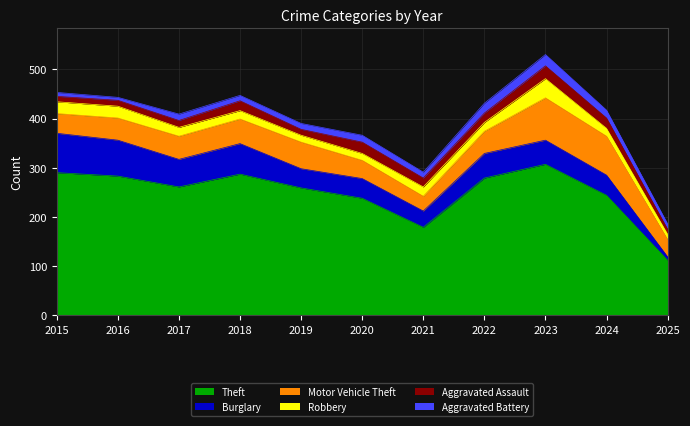

List the labels in order of Aggravated Battery value, largest first.

2023, 2022, 2024, 2020, 2017, 2019, 2021, 2018, 2025, 2015, 2016